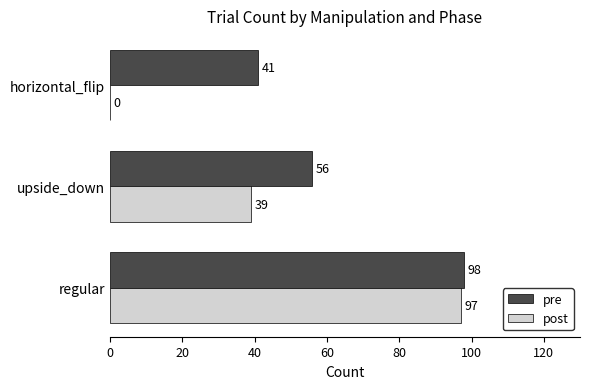

What is the sum of all post values?

136